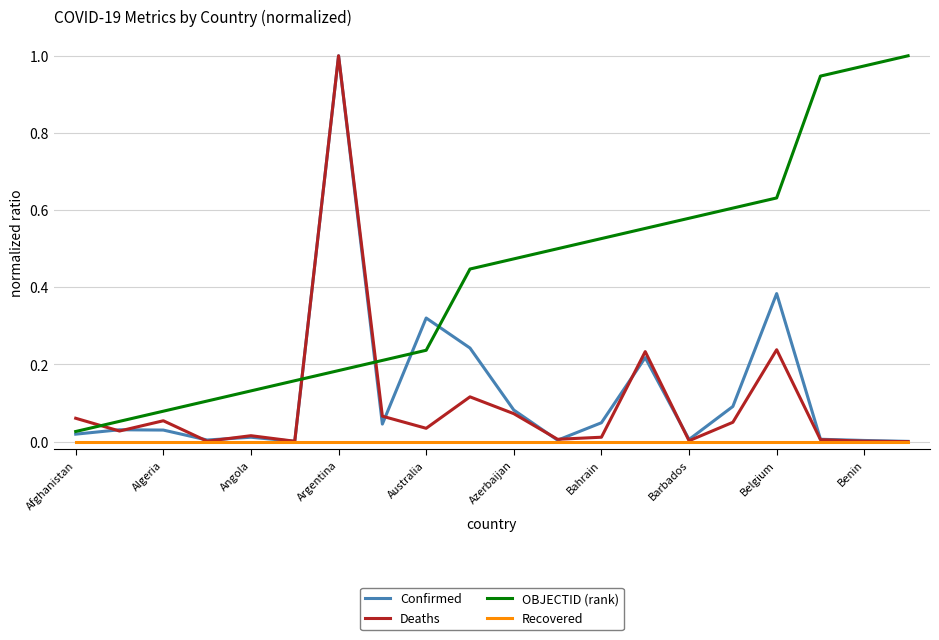

After their last crossing, which series has the higher values: OBJECTID (rank) or Deaths?

OBJECTID (rank)